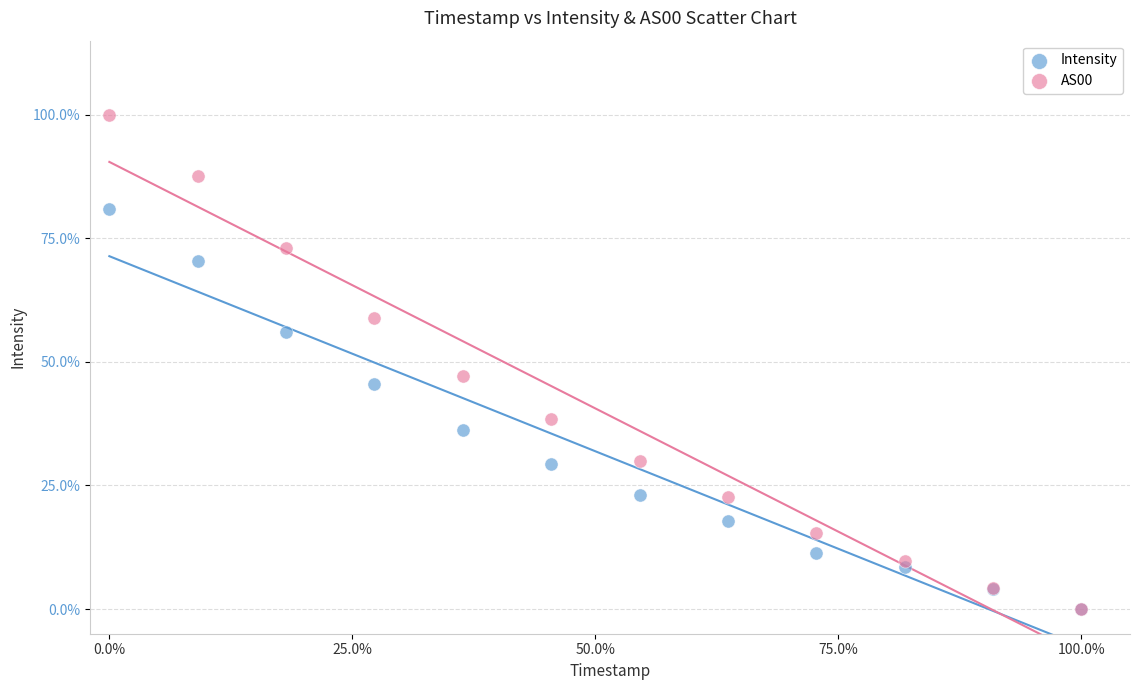

Which series has the widest spread of Y values?

AS00